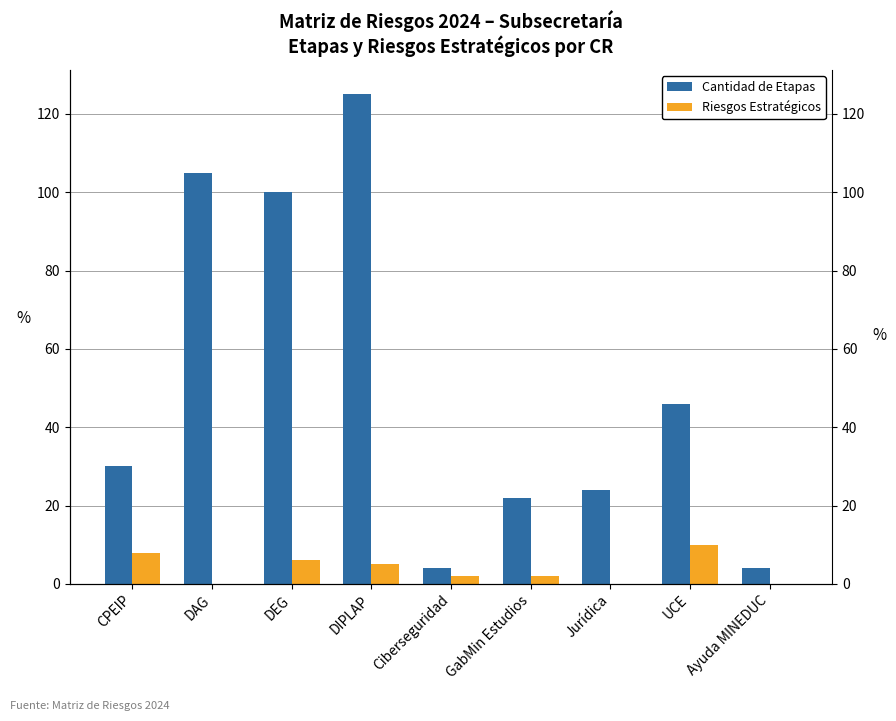

What is the label of the 3rd bar from the left?

DEG